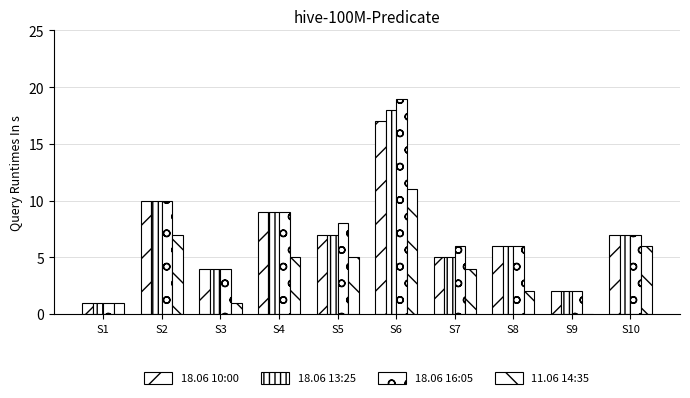

What is the spread (max minus min) of values at S3?

3